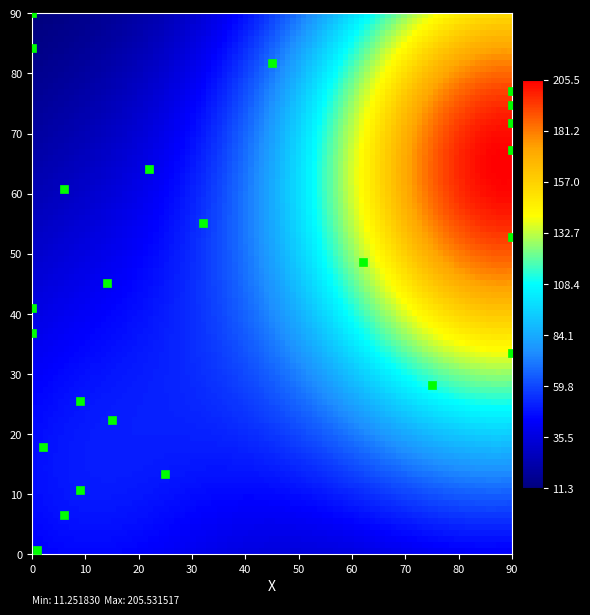

What is the range of X values (max minus min)?

90.0